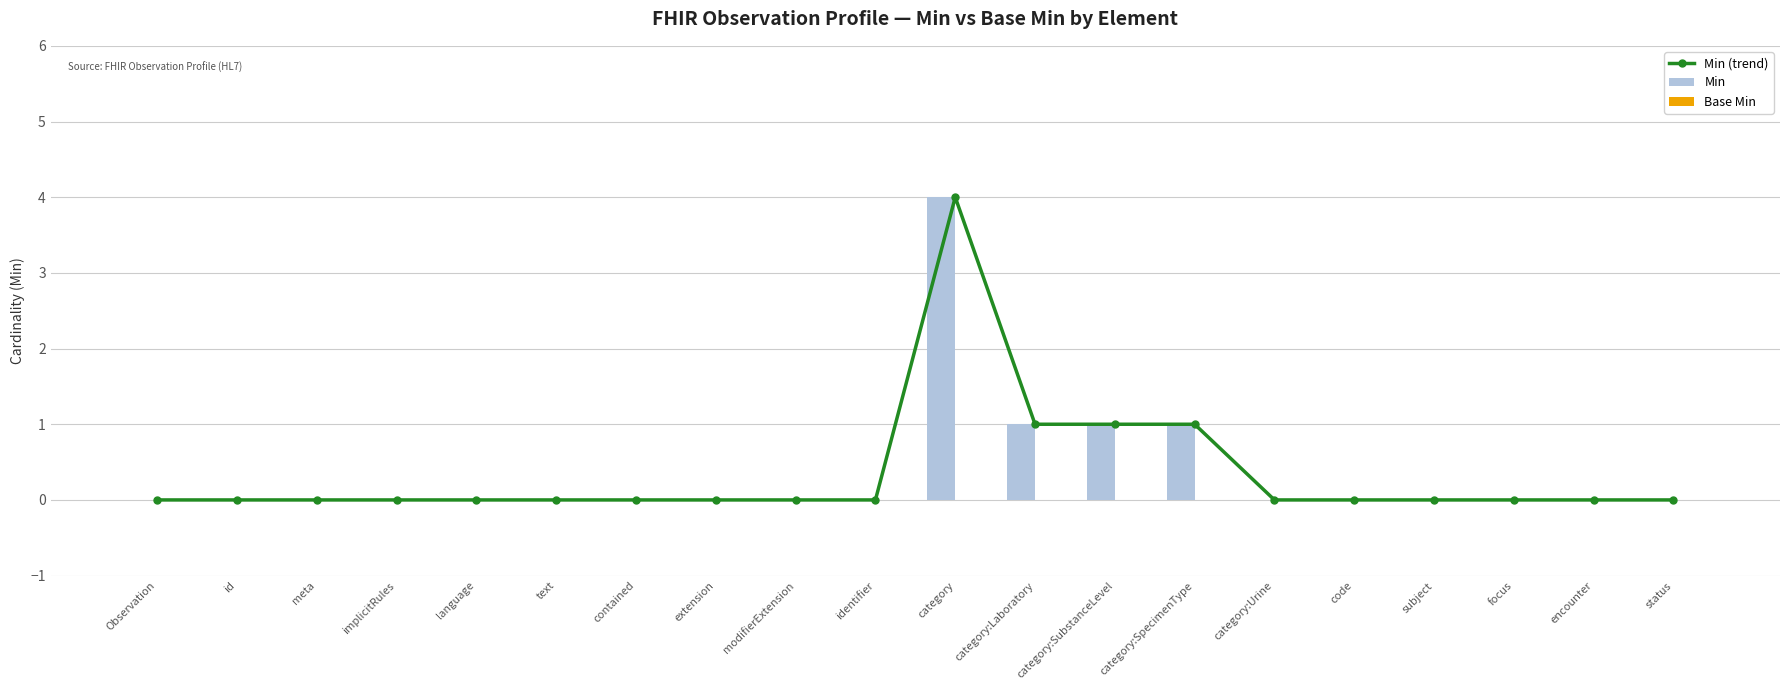

What are all the series names shown in the legend?

Min (trend), Min, Base Min